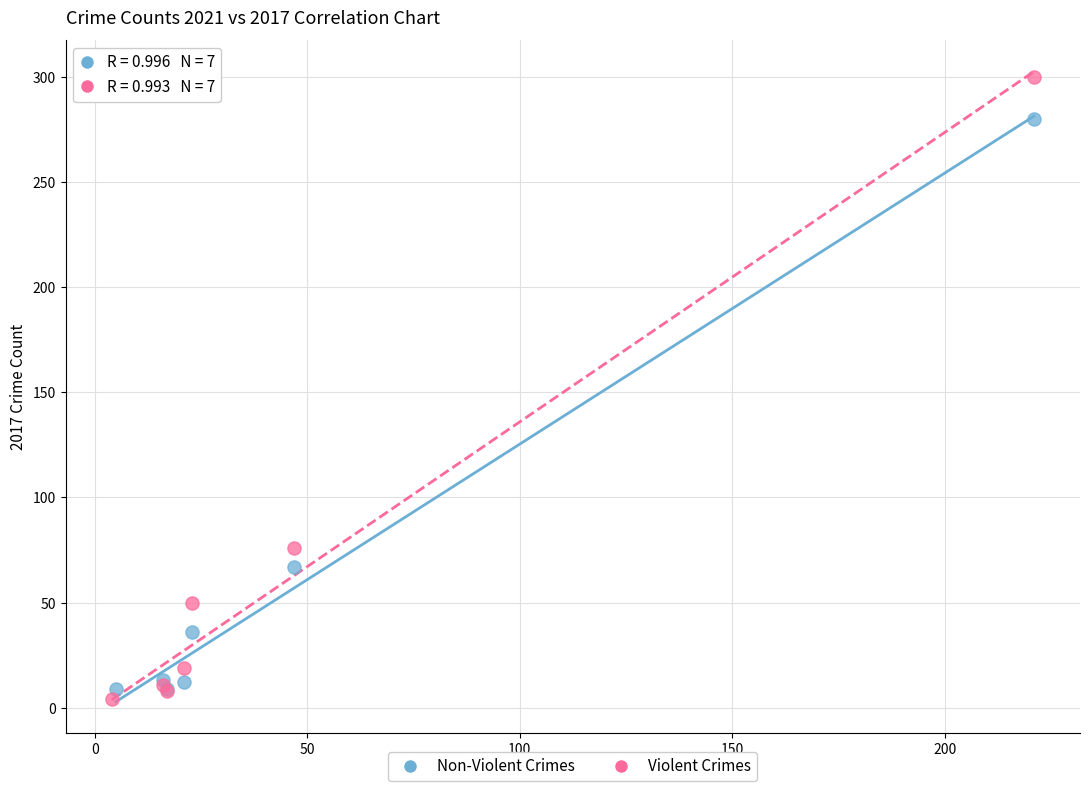

Which series has the widest spread of Y values?

Violent Crimes